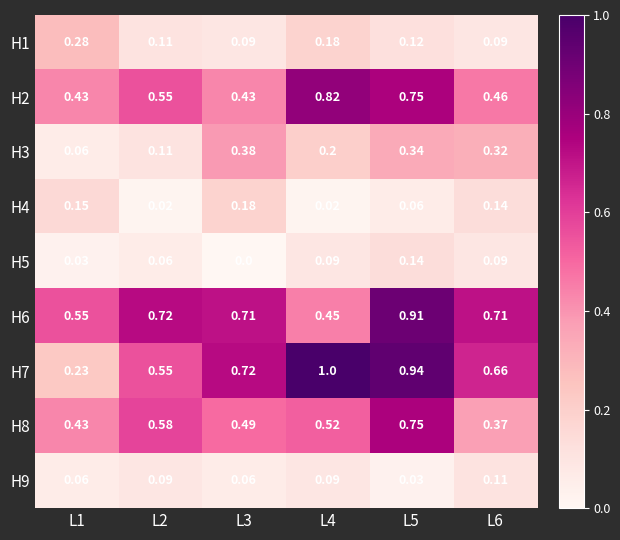

Is the value of H3 at L6 greater than the value of H6 at L3?

No